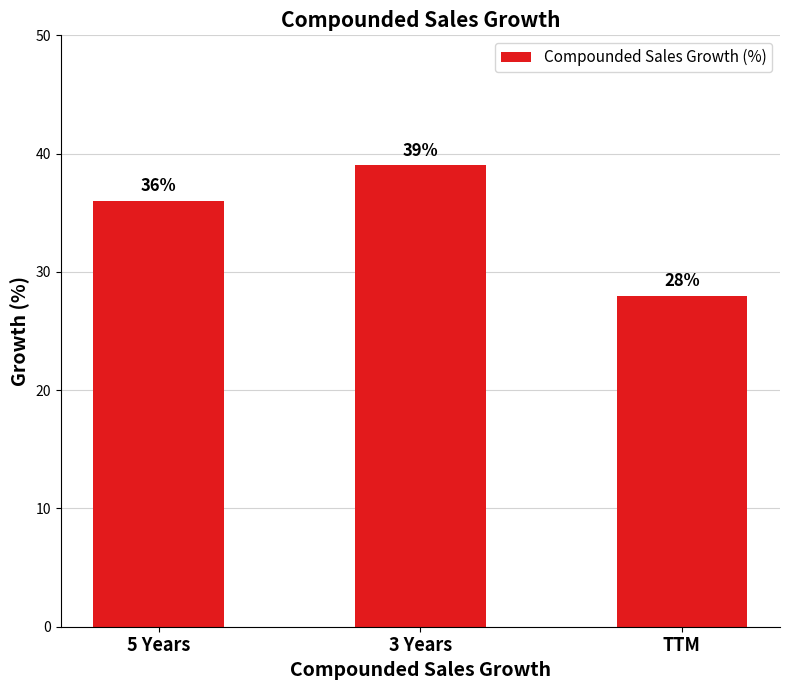

How many categories are shown in the chart?

3